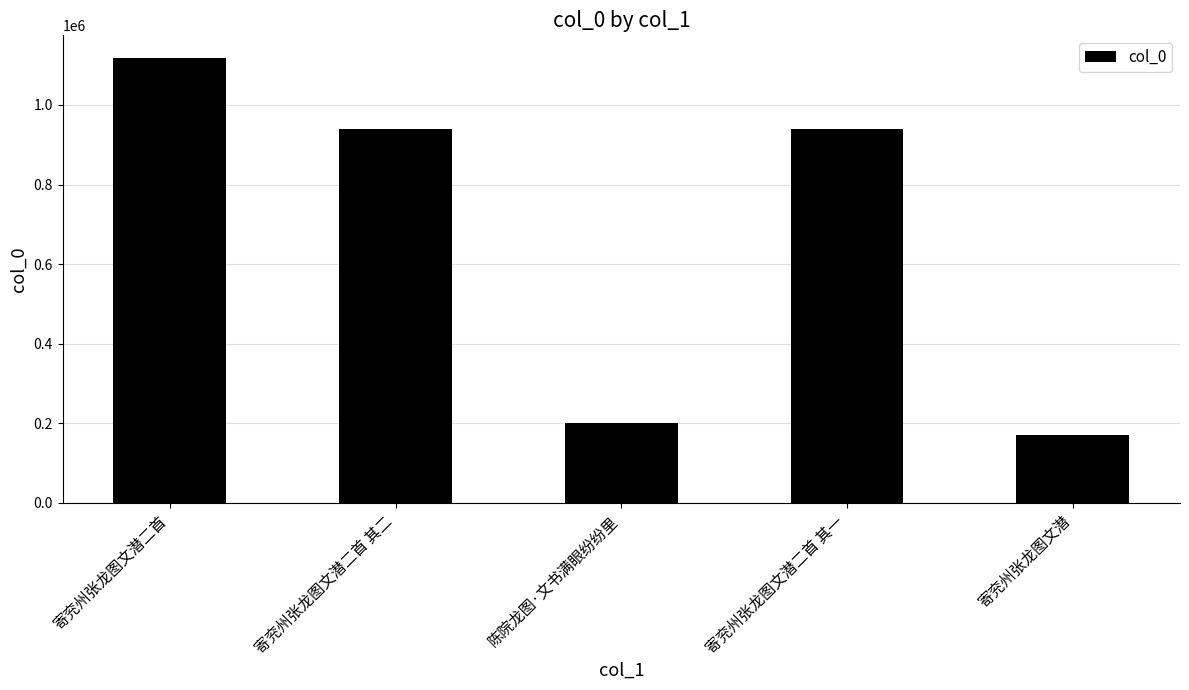

Are the bars horizontal?

No